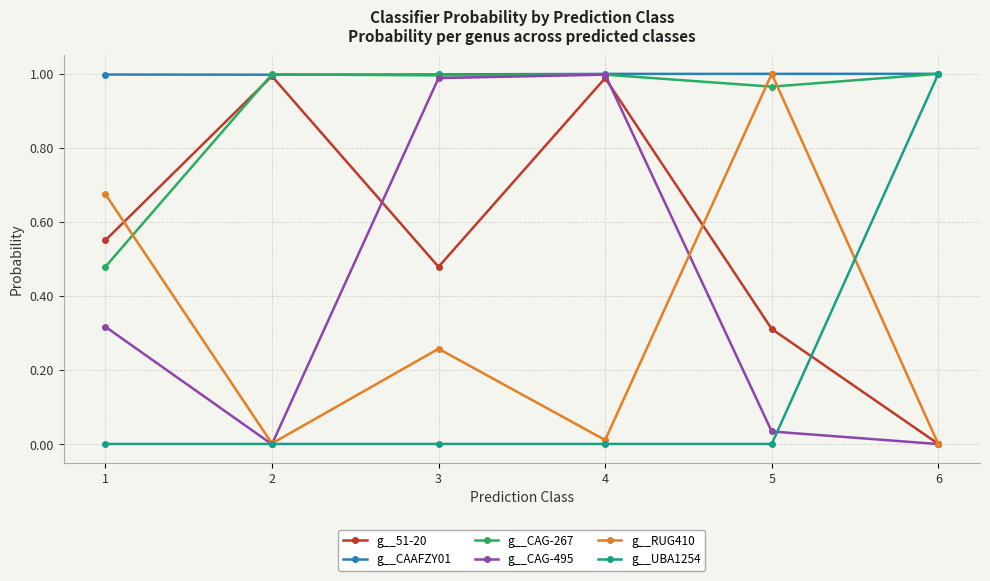

Is this an area chart (filled region under the line)?

No